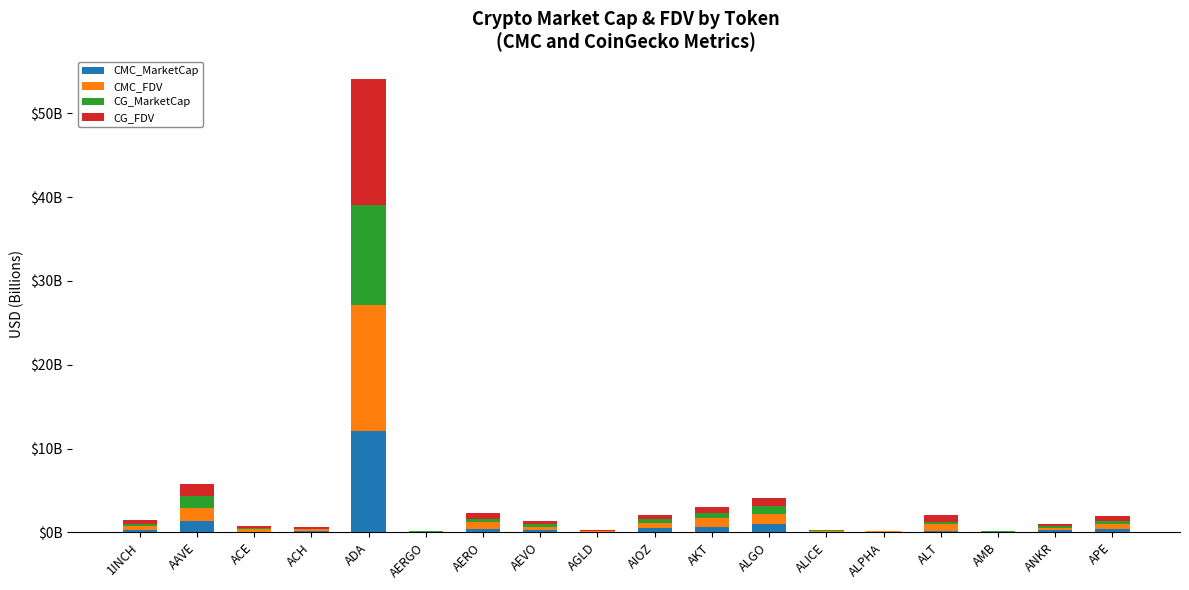

Does the chart contain stacked bars?

Yes